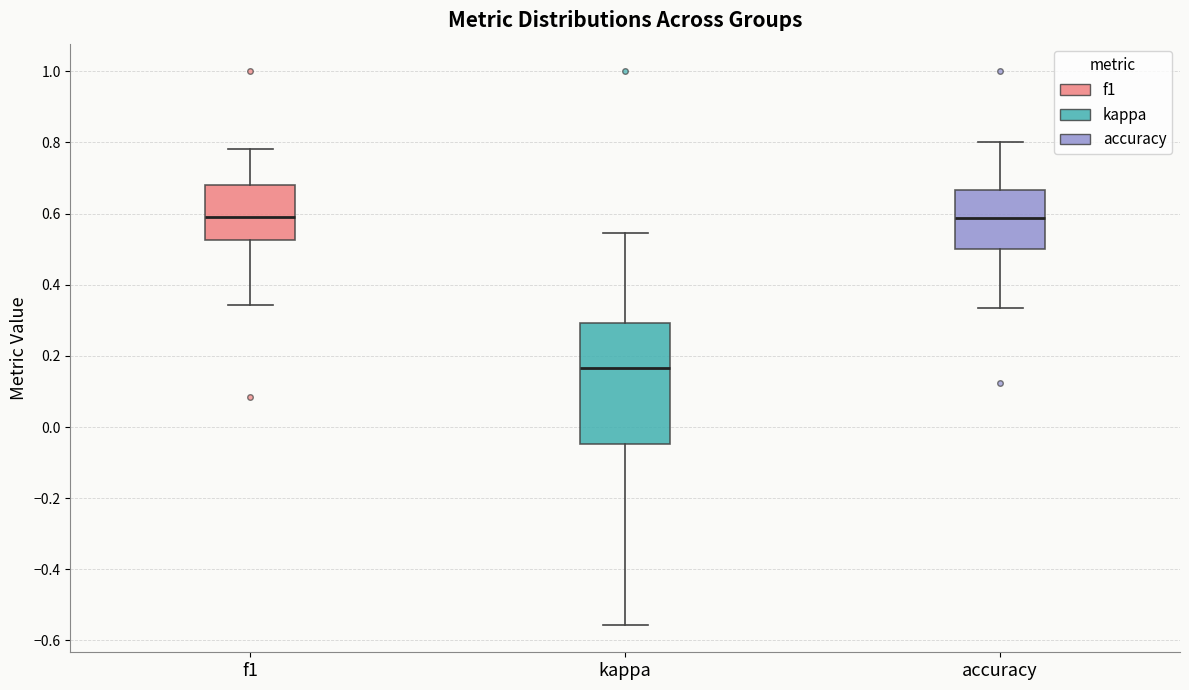

Which box is the tallest, from its lower edge to its upper edge?

kappa